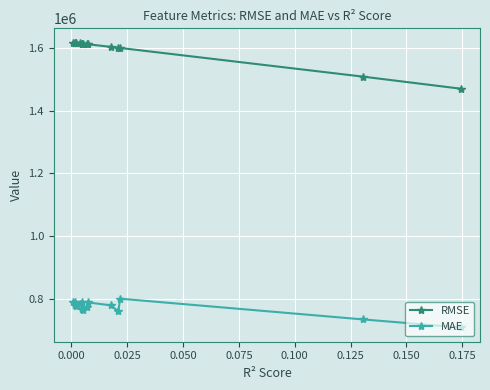

What is the average value of the MAE series?

772778.3